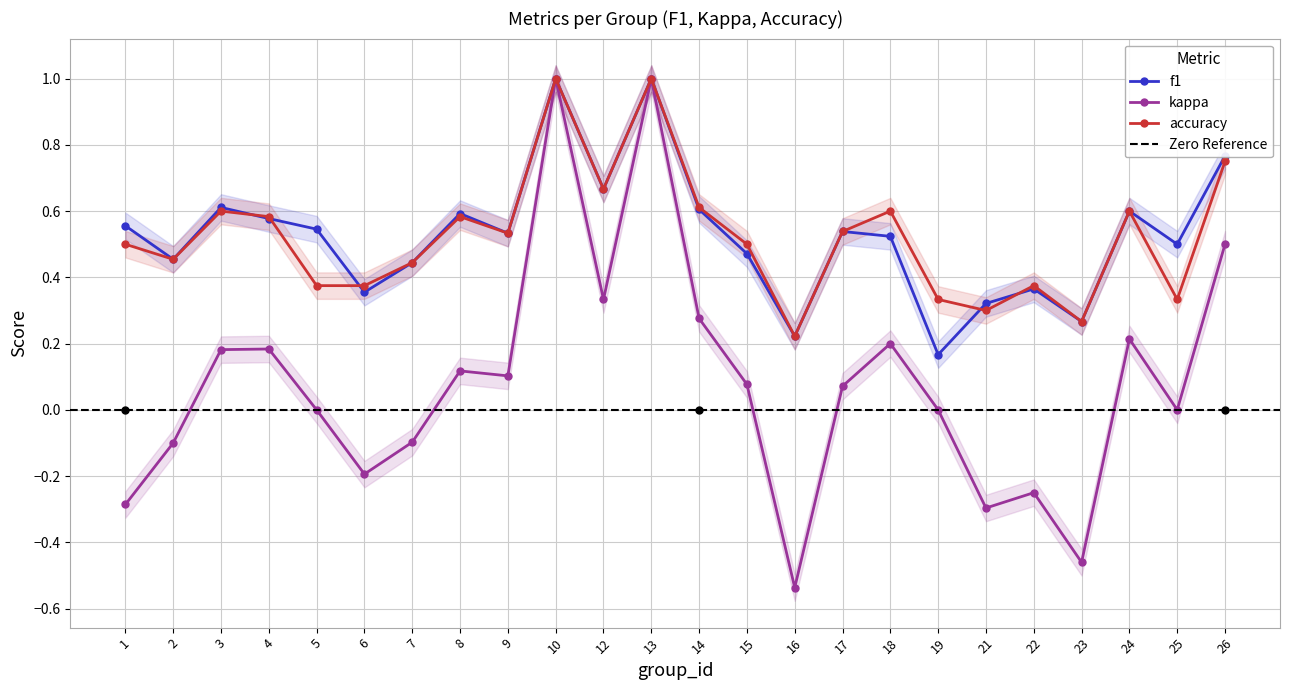

At which category is the sum across all series the highest?

10